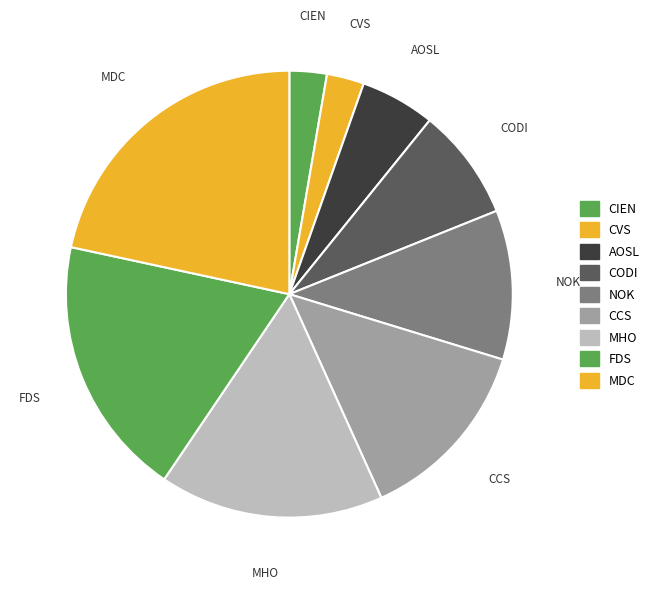

Count the number of slices in the pie.

9